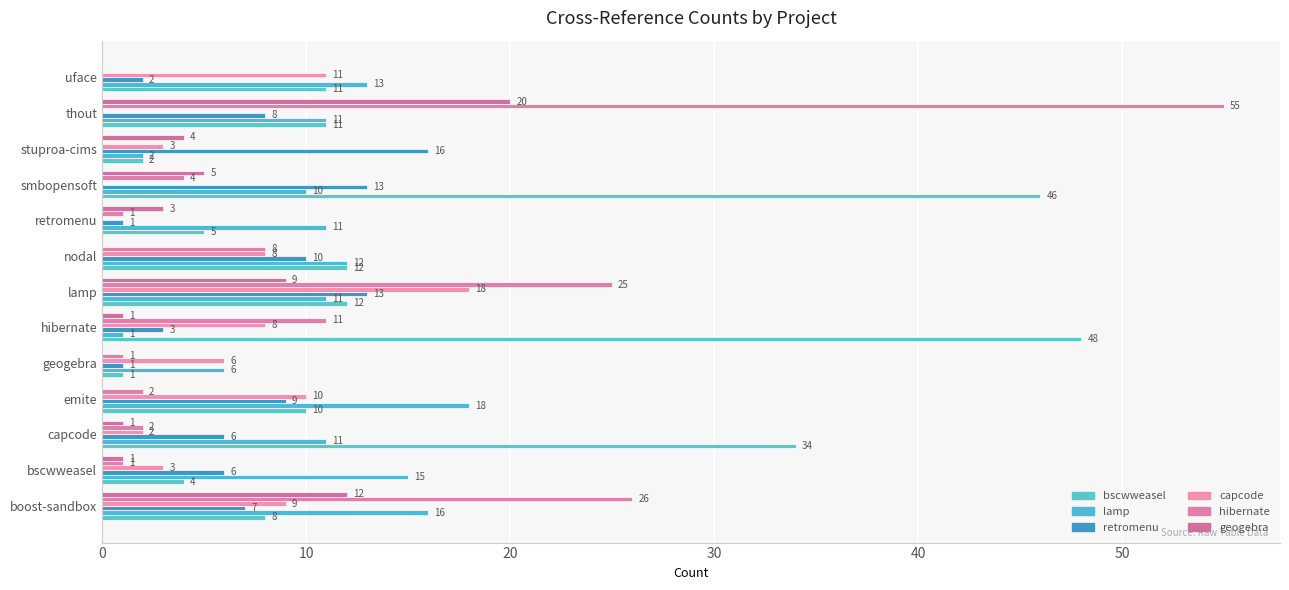

How many categories are shown in the chart?

13